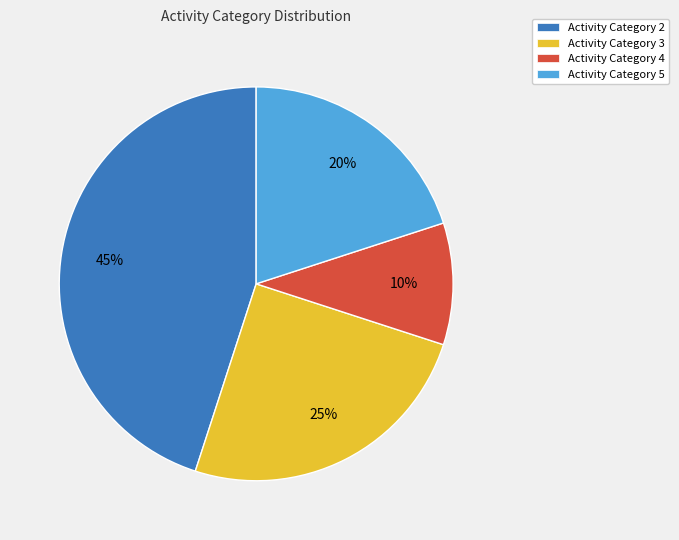

To the nearest percent, what is the difference between the largest and smallest slice percentages?

35%